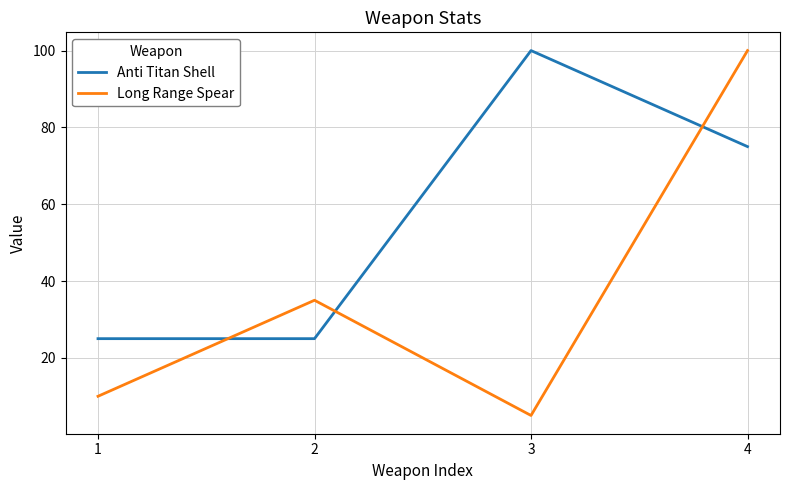

What are all the series names shown in the legend?

Anti Titan Shell, Long Range Spear